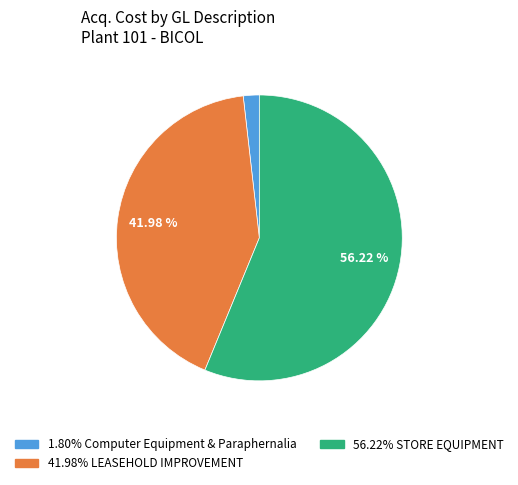

Is there a majority slice in this chart?

Yes